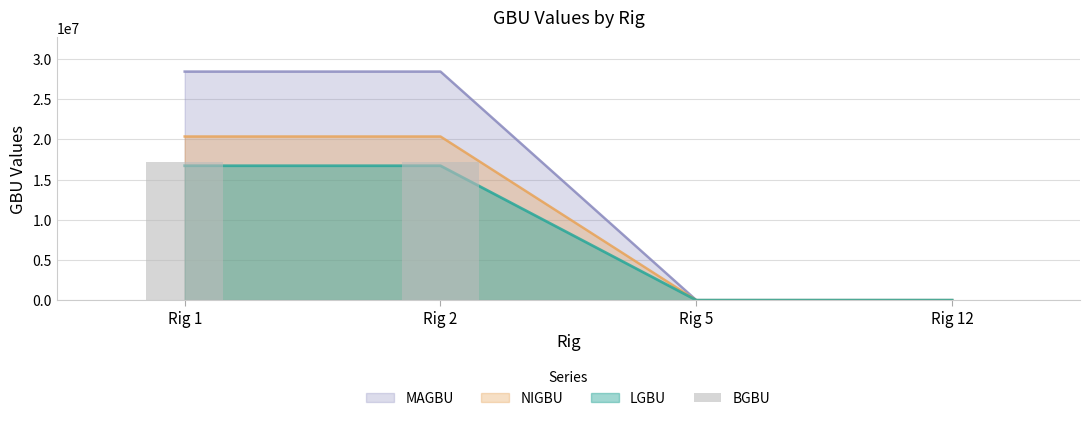

Rank the categories by value from highest to lowest.

Rig 1, Rig 2, Rig 5, Rig 12